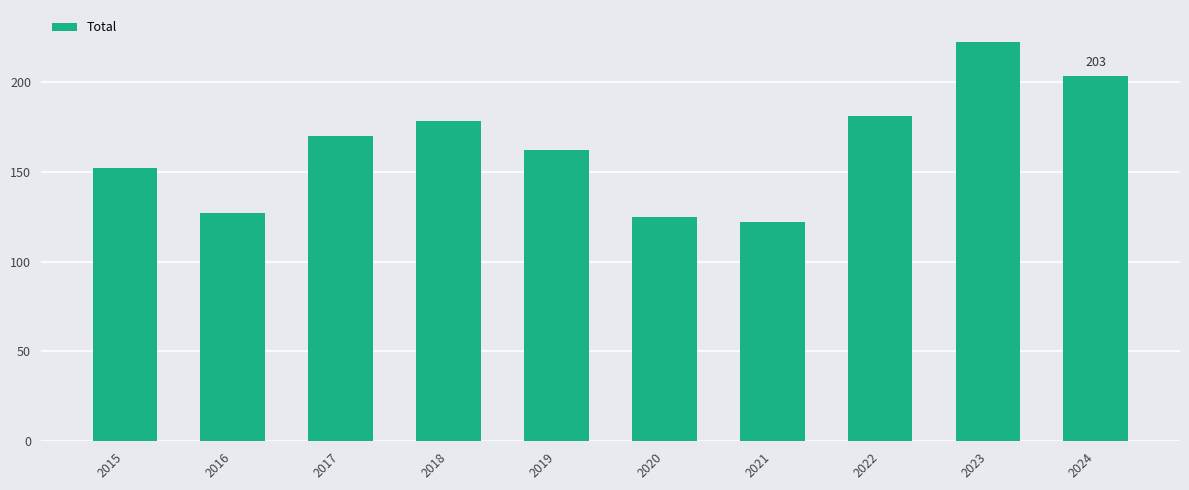

Rank the categories by value from highest to lowest.

2023, 2024, 2022, 2018, 2017, 2019, 2015, 2016, 2020, 2021